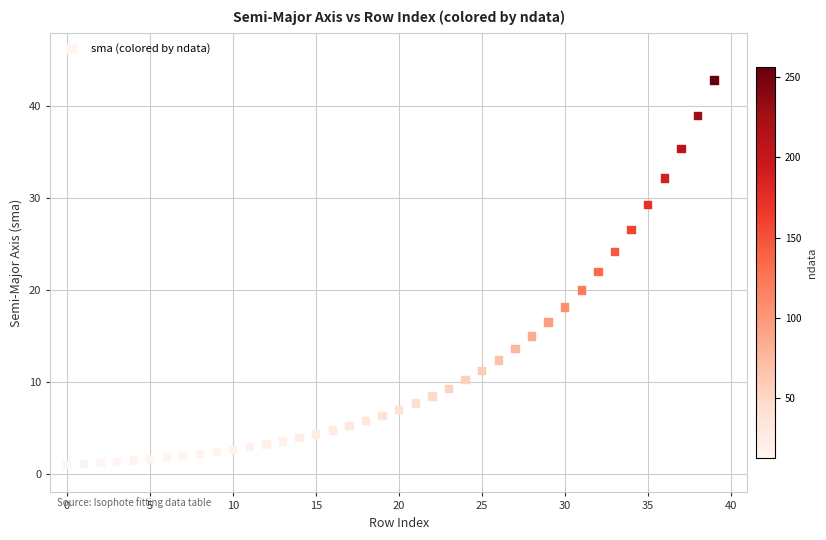

What is the range of Y values (max minus min)?

41.8